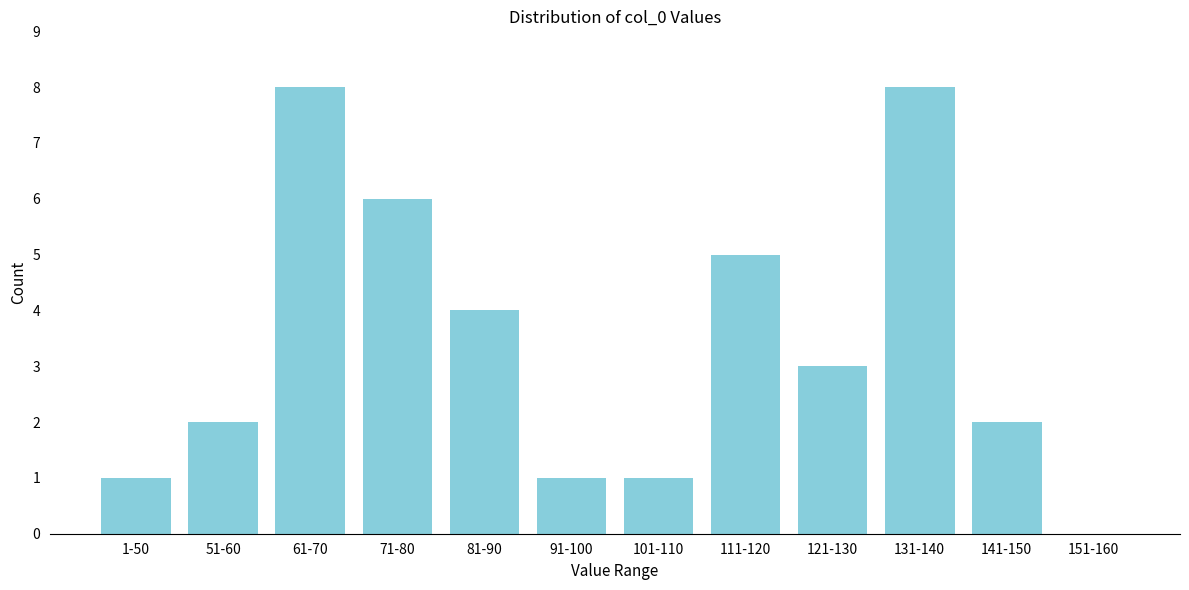

Reading right to left, transcribe all the data shown in this chart.

151-160=0	141-150=2	131-140=8	121-130=3	111-120=5	101-110=1	91-100=1	81-90=4	71-80=6	61-70=8	51-60=2	1-50=1